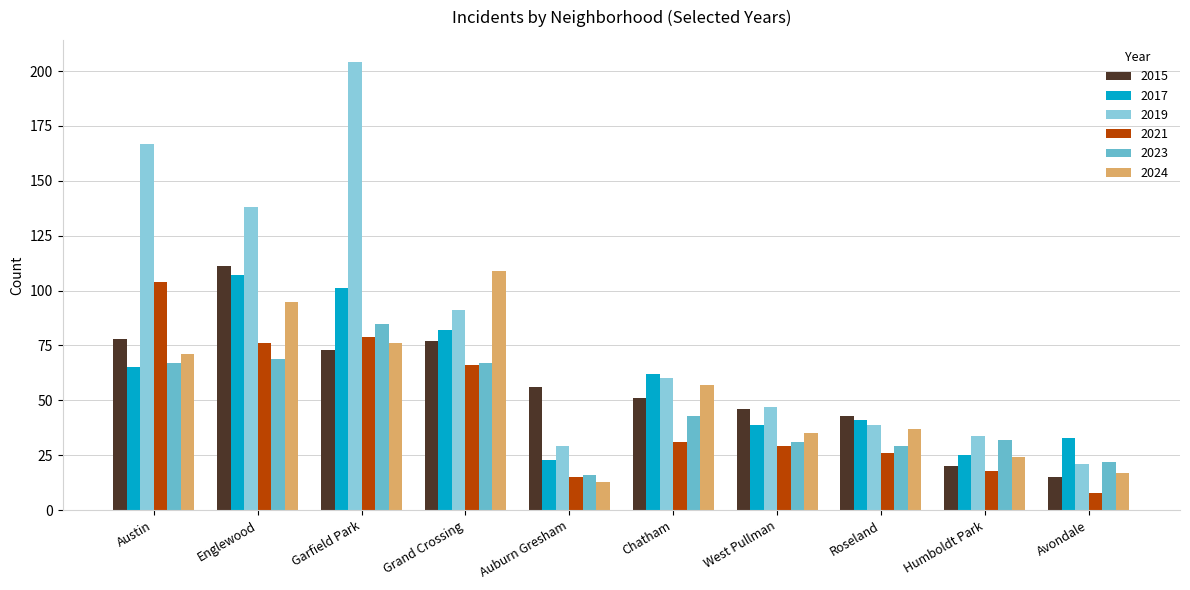

How many bars are there in each group?

6